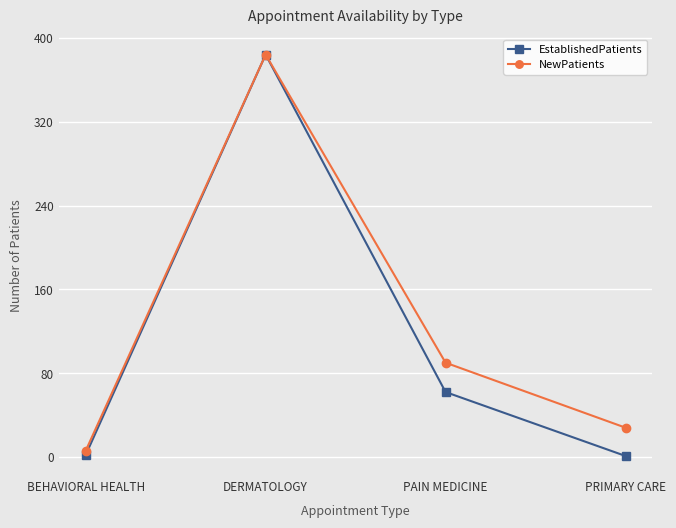

What is the label of the 4th point from the left?

PRIMARY CARE